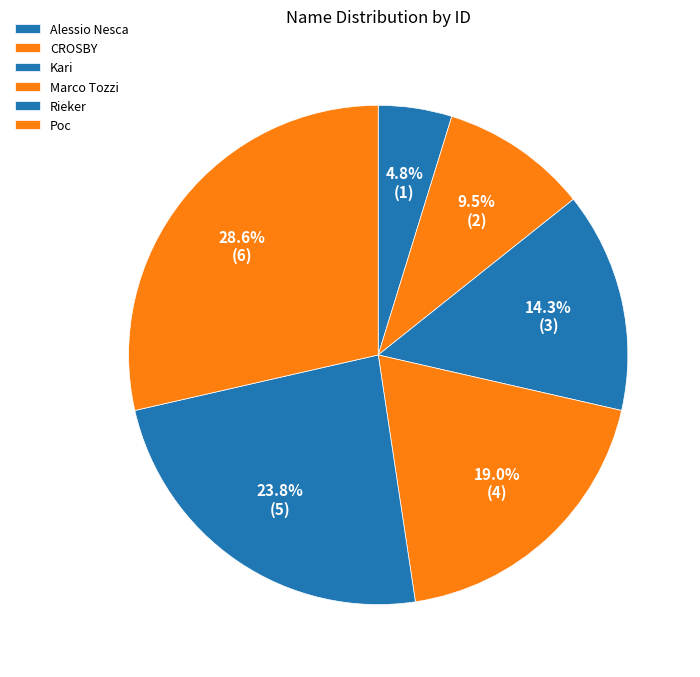

Rank the categories by value from lowest to highest.

Alessio Nesca, CROSBY, Kari, Marco Tozzi, Rieker, Рос